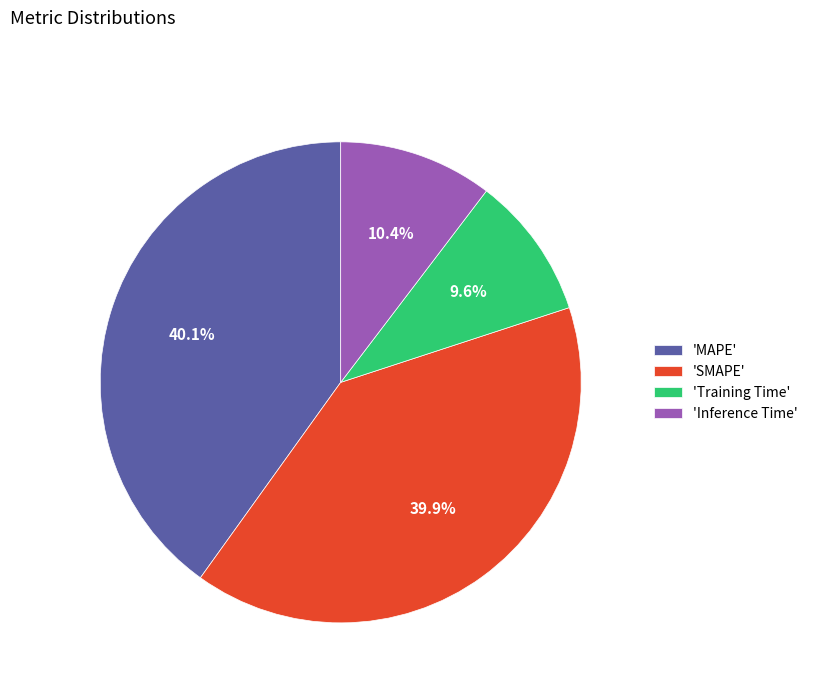

Which category has the smallest portion of the pie?

'Training Time'